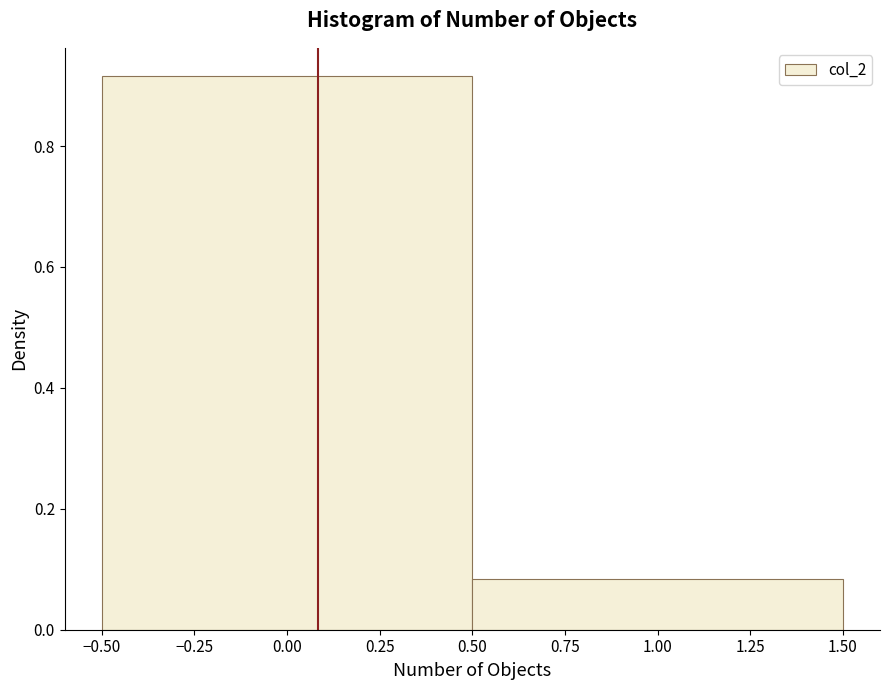

Reading left to right, transcribe this chart: for each bar, give the range it covers on the x-axis and its height. The values are not printed on the chart, so give them approximately, as read against the axis.

-0.50 to 0.50: 0.92
0.50 to 1.50: 0.08